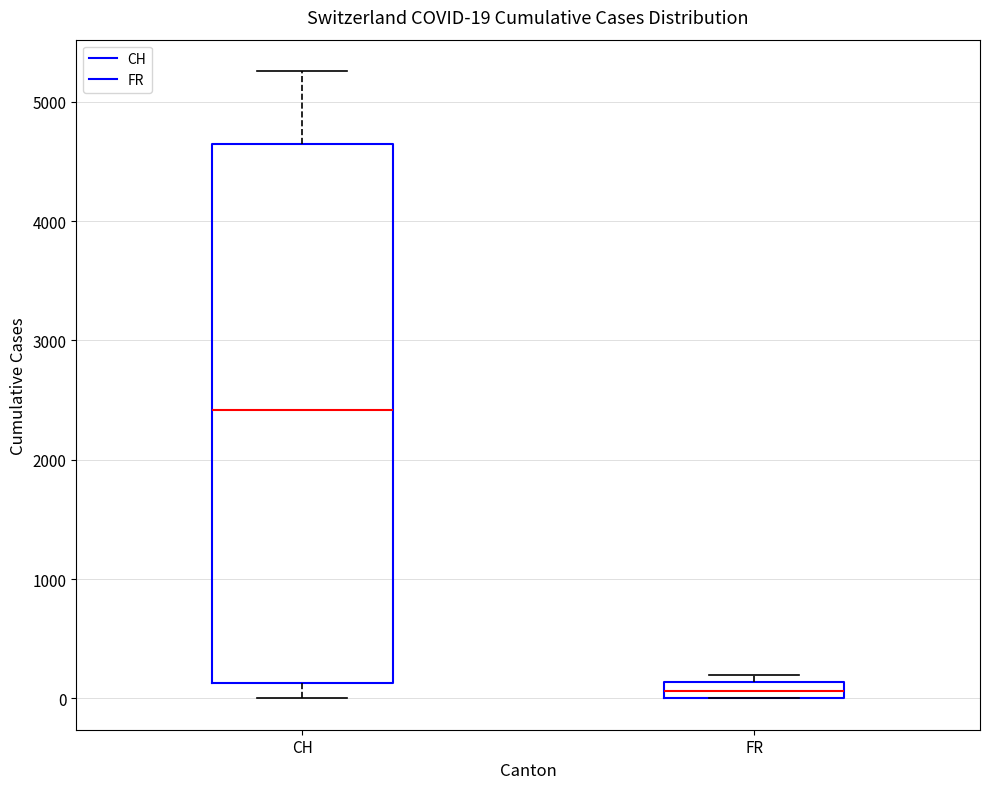

Which box's median line is the lowest?

FR